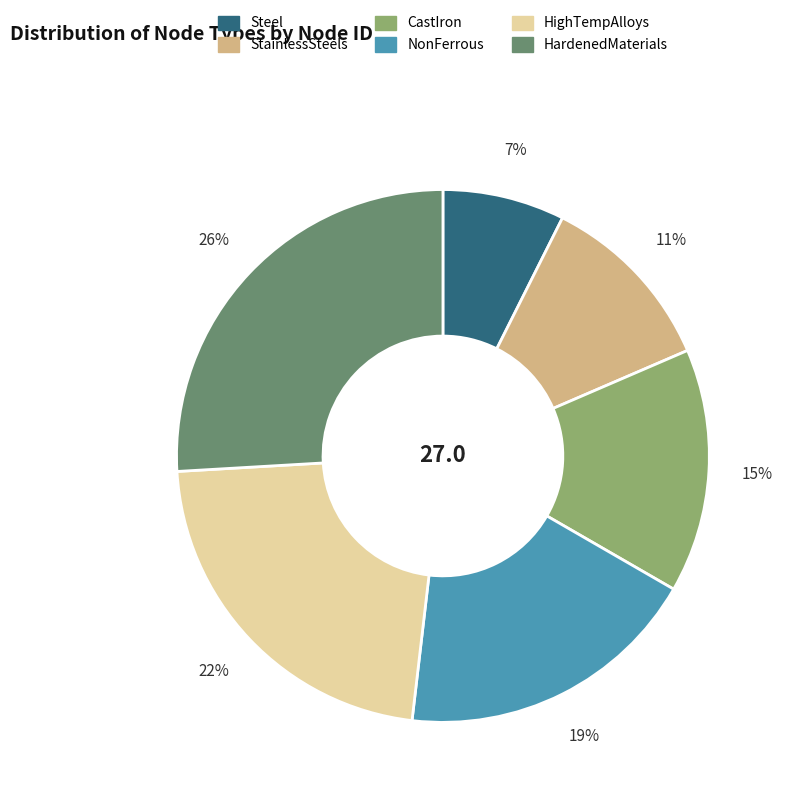

True or false: Steel accounts for 7% of the total.

True